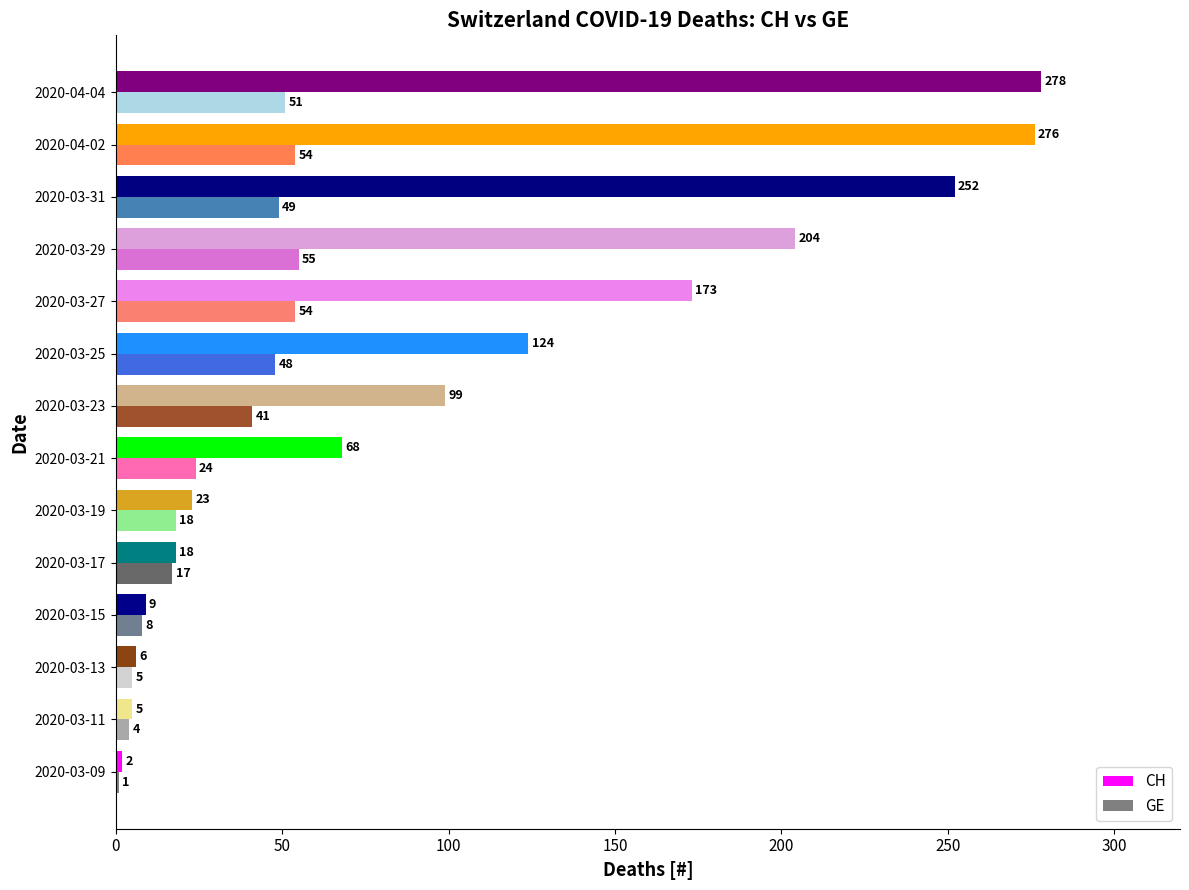

What is the maximum value for CH?

278